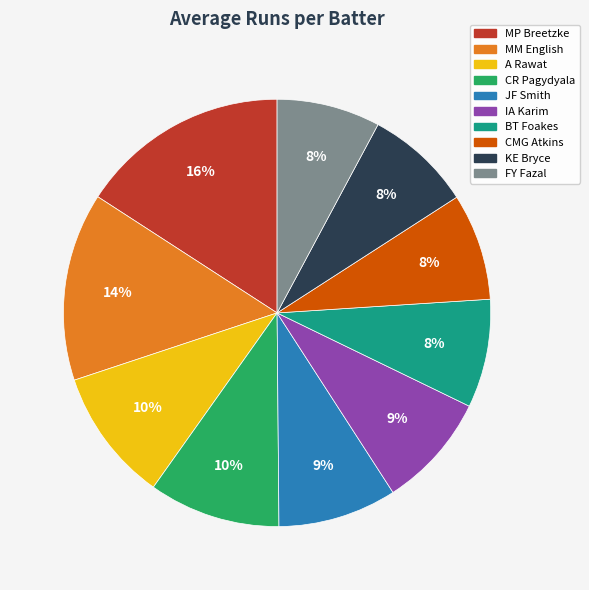

True or false: KE Bryce accounts for 19% of the total.

False